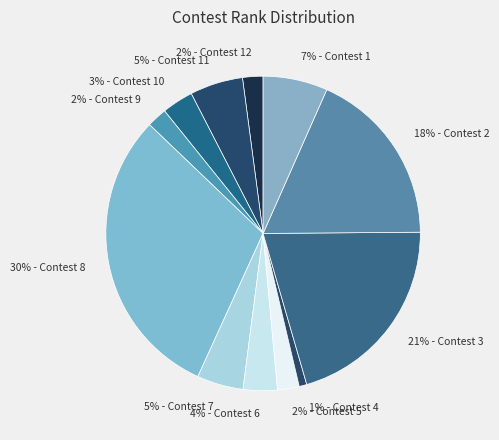

Which has a higher value, 30% - Contest 8 or 2% - Contest 12?

30% - Contest 8